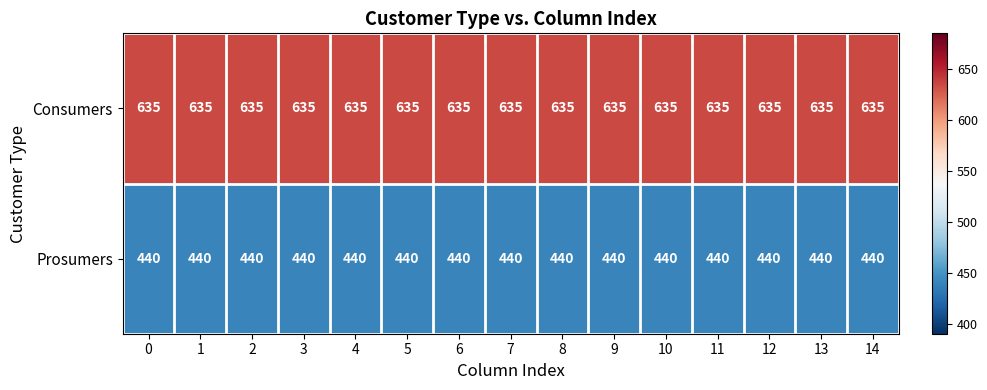

What is the total value across all series at 3?

1075